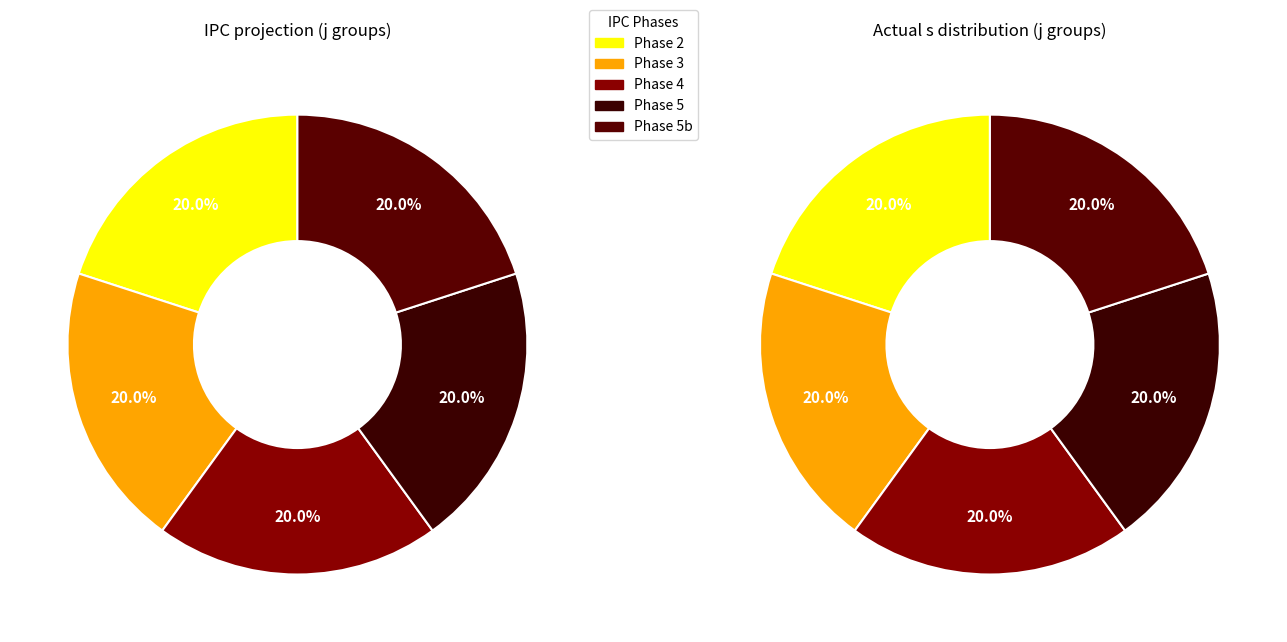

Do 5 and 1 together represent more than half of the pie?

No